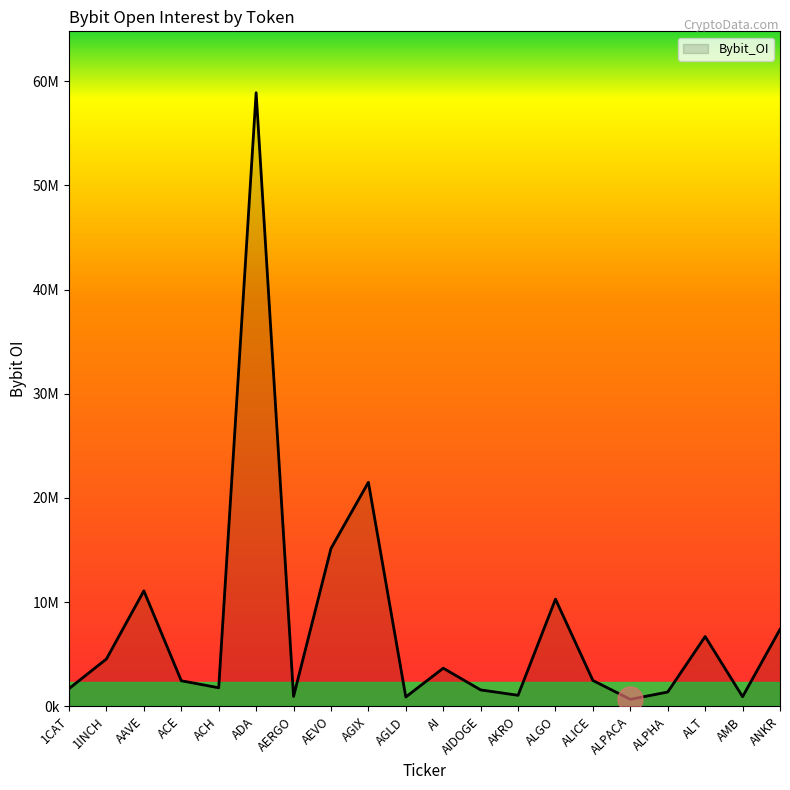

What is the label of the 18th point from the left?

ALT